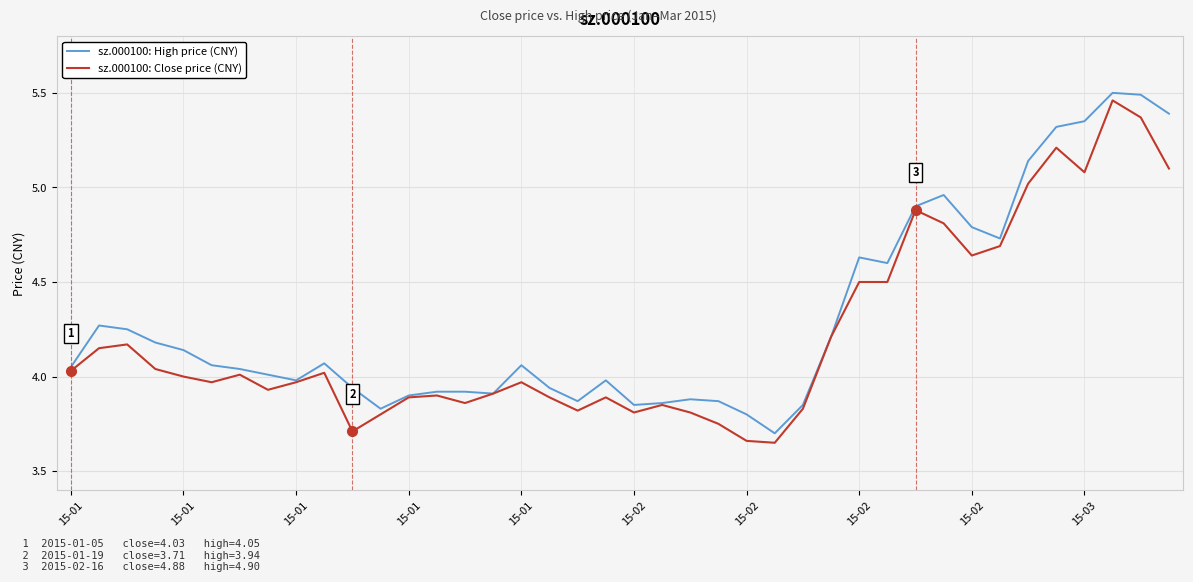

Reading left to right, what are all the values shown in this chart?

sz.000100: High price (CNY): 4.0	4.3	4.2	4.2	4.1	4.1	4.0	4.0	4.0	4.1	3.9	3.8	3.9	3.9	3.9	3.9	4.1	3.9	3.9	4.0	3.9	3.9	3.9	3.9	3.8	3.7	3.9	4.2	4.6	4.6	4.9	5.0	4.8	4.7	5.1	5.3	5.3	5.5	5.5	5.4
sz.000100: Close price (CNY): 4.0	4.2	4.2	4.0	4.0	4.0	4.0	3.9	4.0	4.0	3.7	3.8	3.9	3.9	3.9	3.9	4.0	3.9	3.8	3.9	3.8	3.9	3.8	3.8	3.7	3.6	3.8	4.2	4.5	4.5	4.9	4.8	4.6	4.7	5.0	5.2	5.1	5.5	5.4	5.1